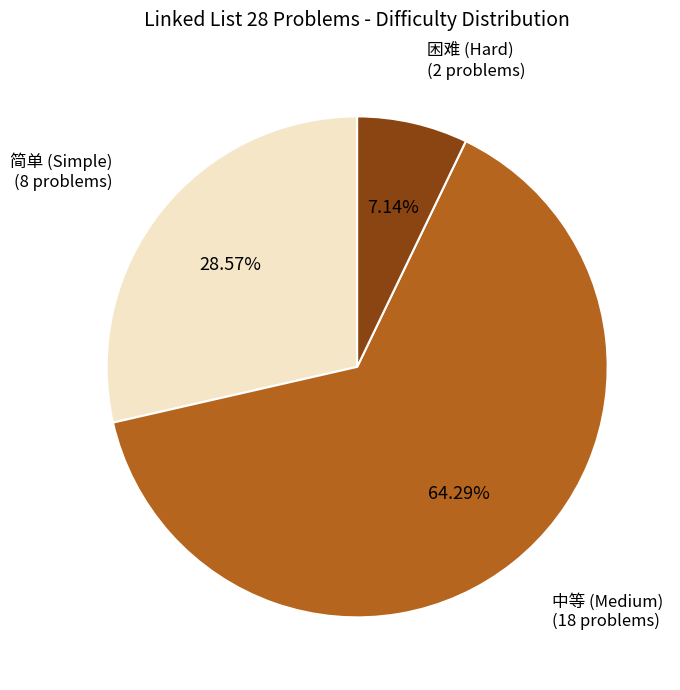

Is there any slice that represents more than half of the pie?

Yes